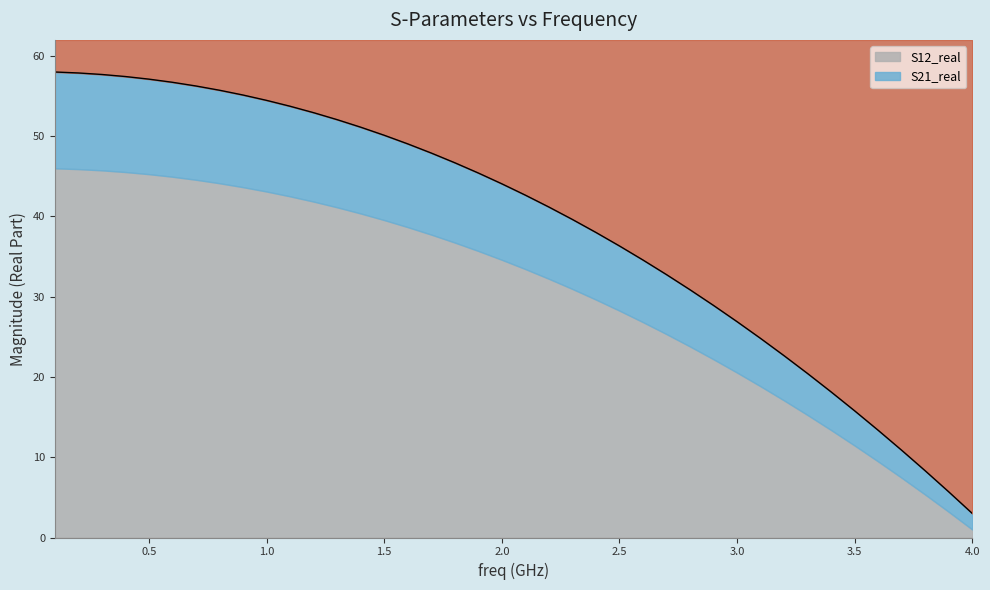

How many lines are shown in the chart?

1